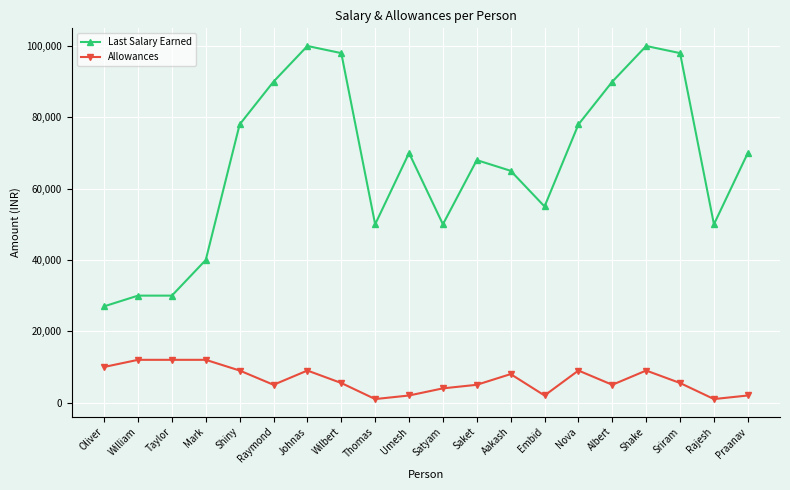

True or false: Allowances has more than 1 points higher than both neighbors.

True